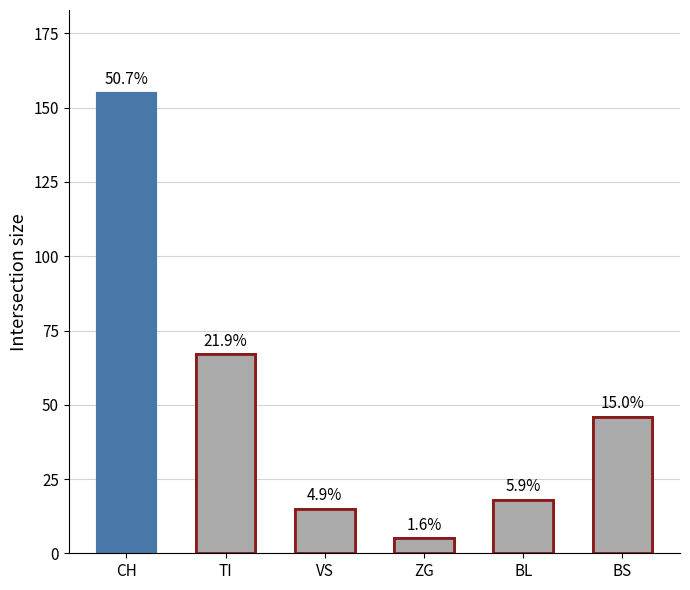

What is the label of the 4th bar from the left?

ZG